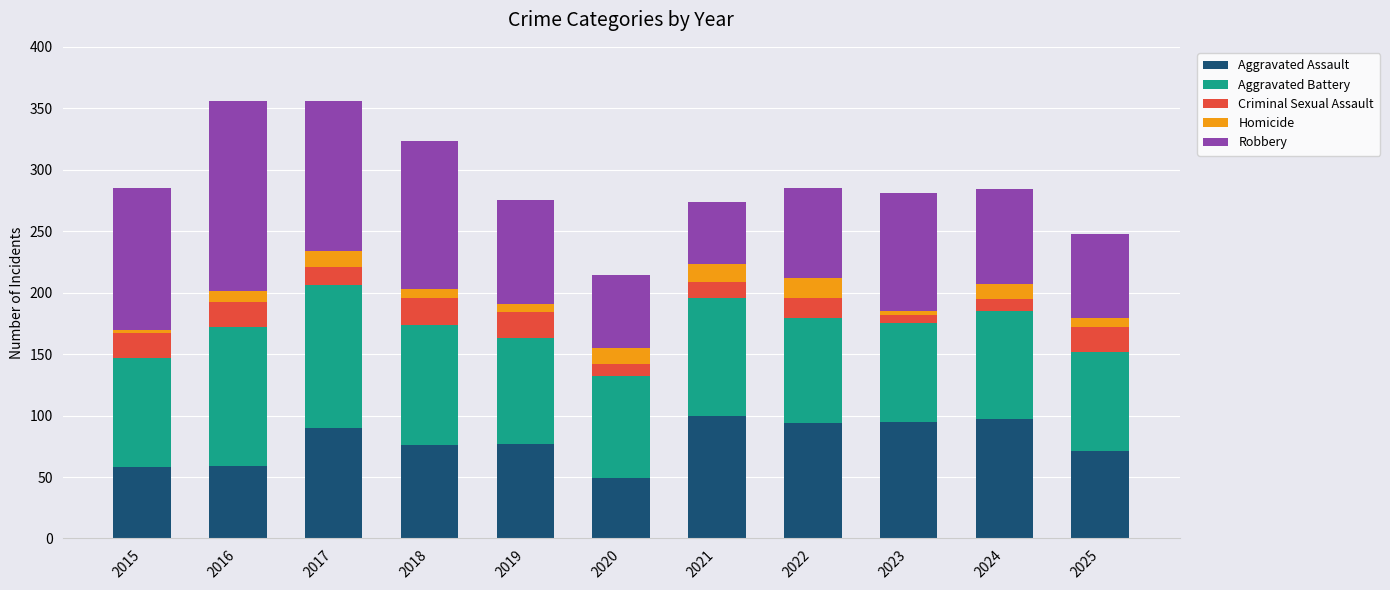

Does the chart contain stacked bars?

Yes